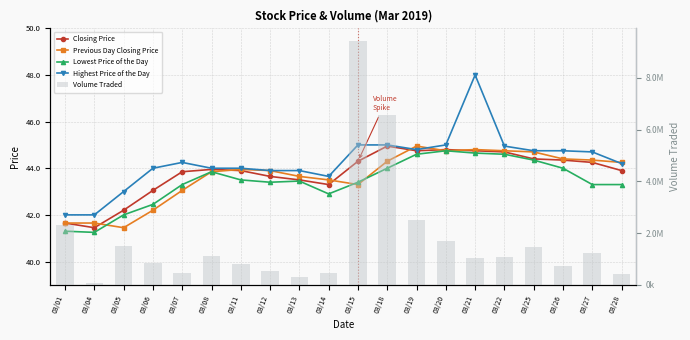

Between 03/12 and 03/07, which is larger?

03/07